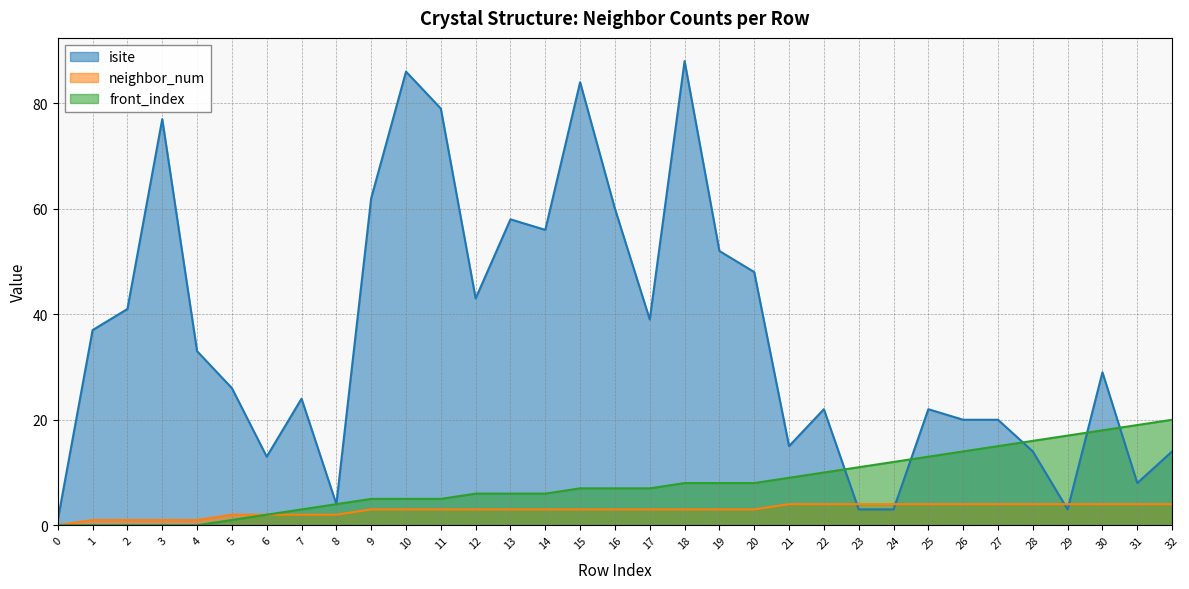

Rank the series at 0 from lowest to highest value.

neighbor_num, front_index, isite